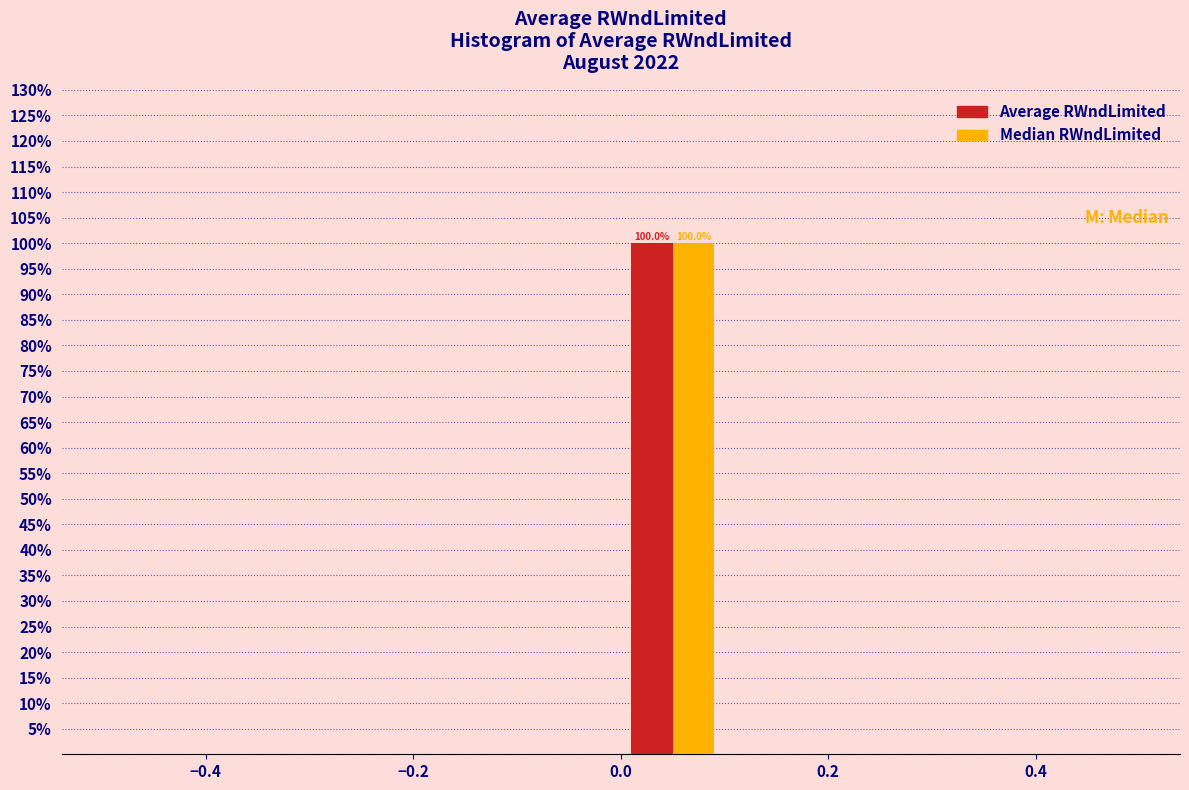

In the Median RWndLimited series, which range on the x-axis has the tallest bar?

0.0 to 0.1